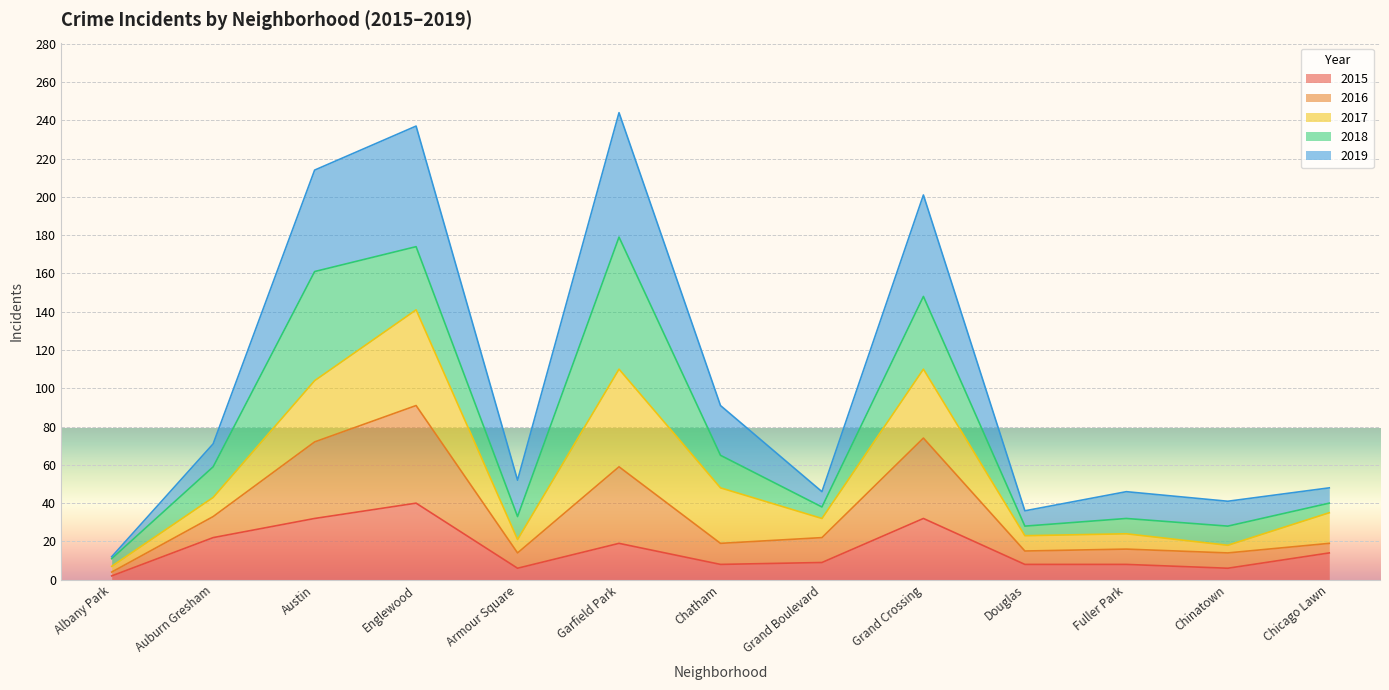

List the labels in order of 2015 value, largest first.

Englewood, Austin, Grand Crossing, Auburn Gresham, Garfield Park, Chicago Lawn, Grand Boulevard, Chatham, Douglas, Fuller Park, Armour Square, Chinatown, Albany Park